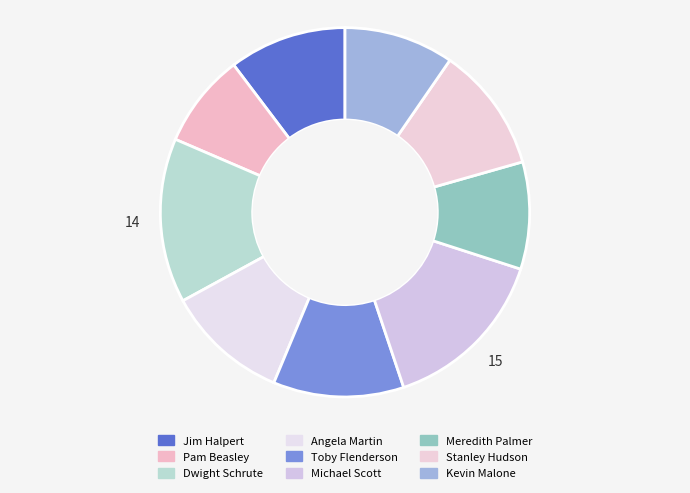

Which category has the smallest portion of the pie?

Pam Beasley